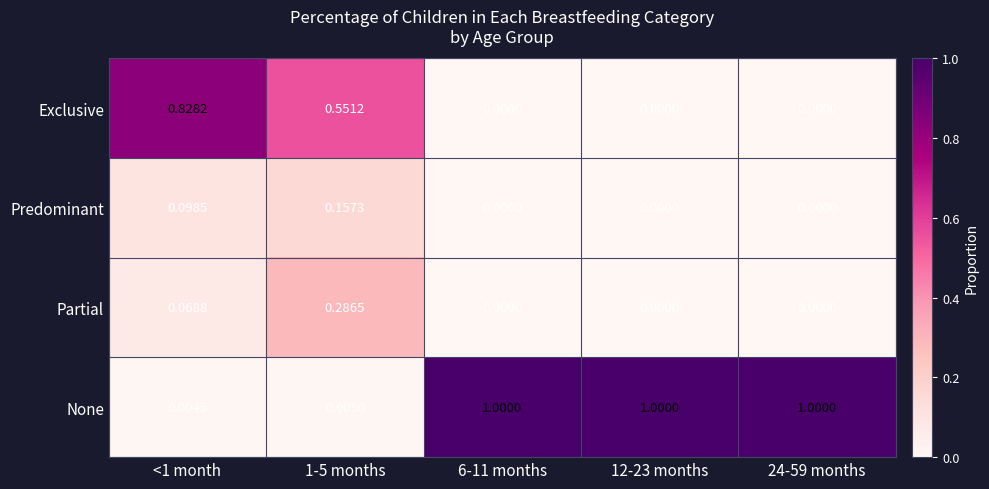

List the series in order of their peak value, lowest first.

Predominant, Partial, Exclusive, None